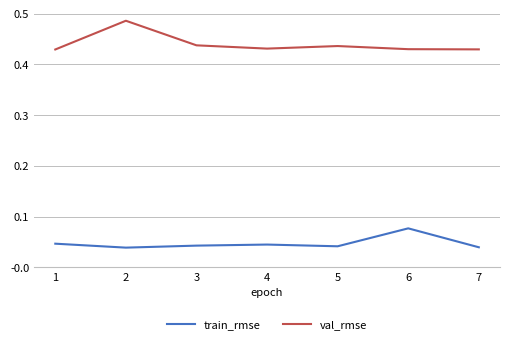

At how many categories does at least one series exceed 0?

7